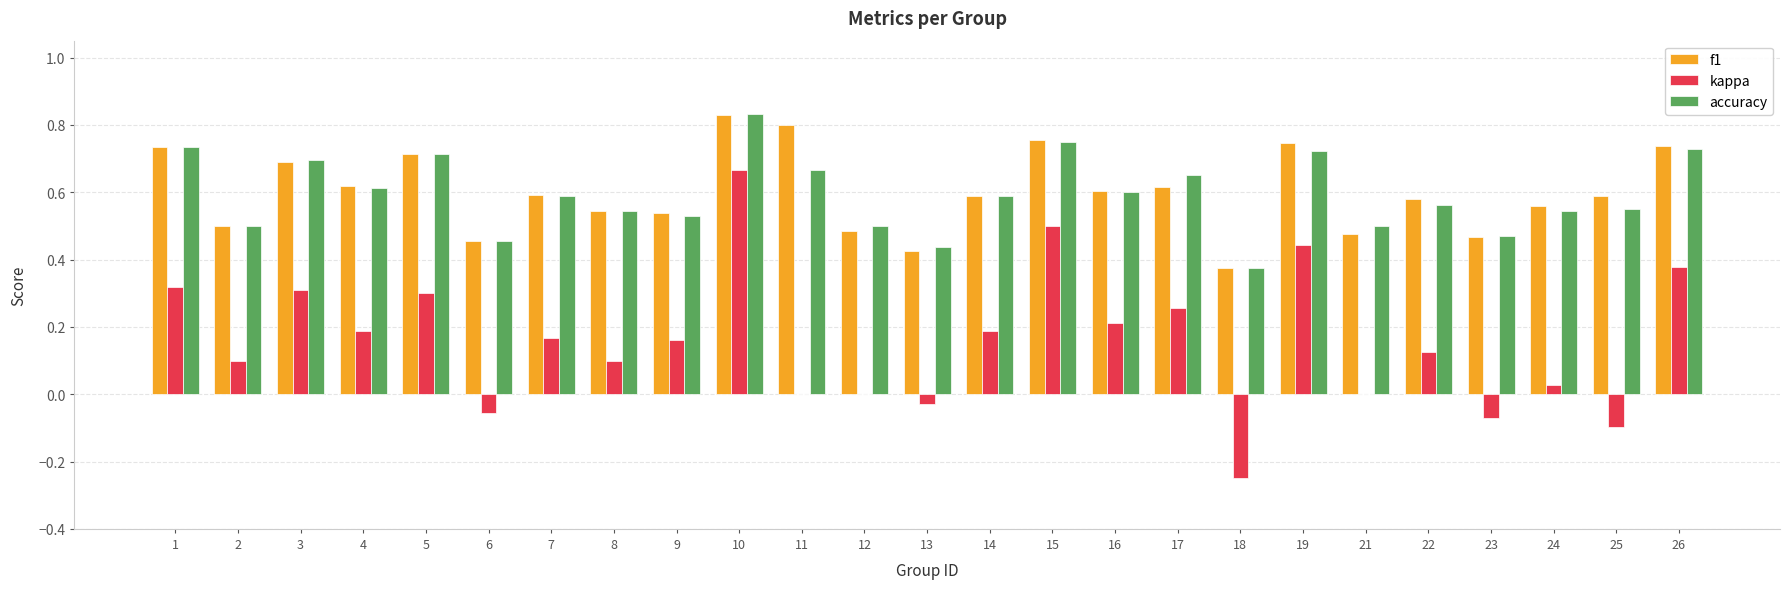

What is the sum of all f1 values?

15.0